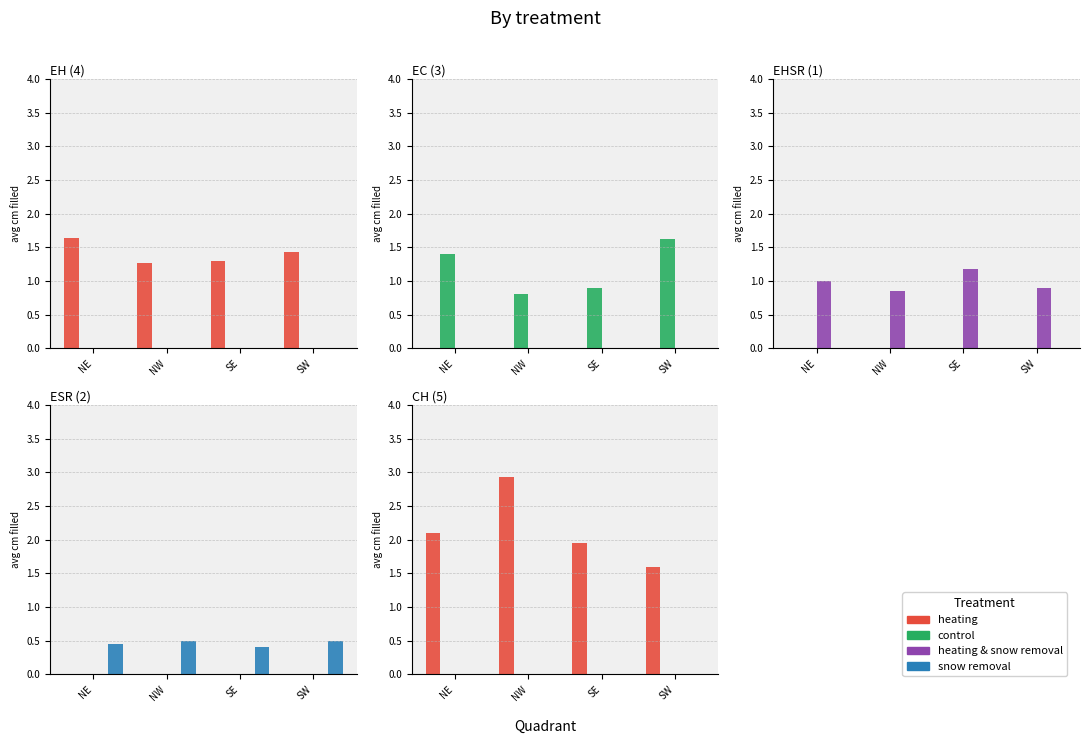

How many bars are there in each group?

4